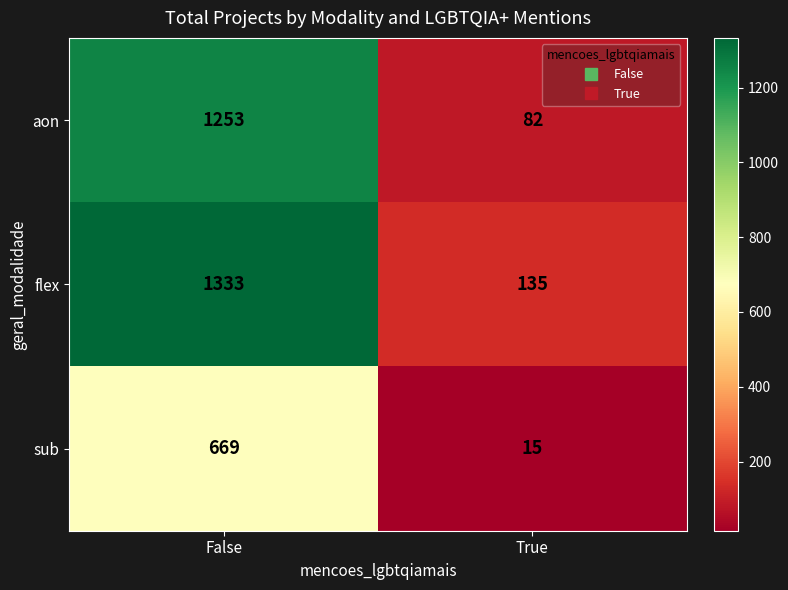

True or false: flex has a value of 135 at True.

True